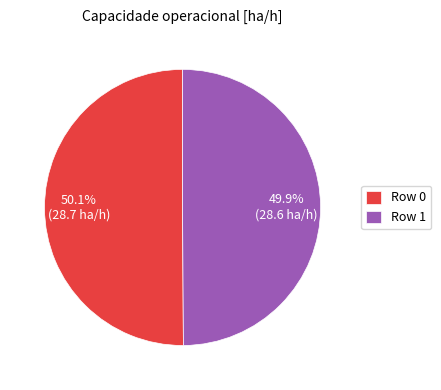

Is there a majority slice in this chart?

Yes